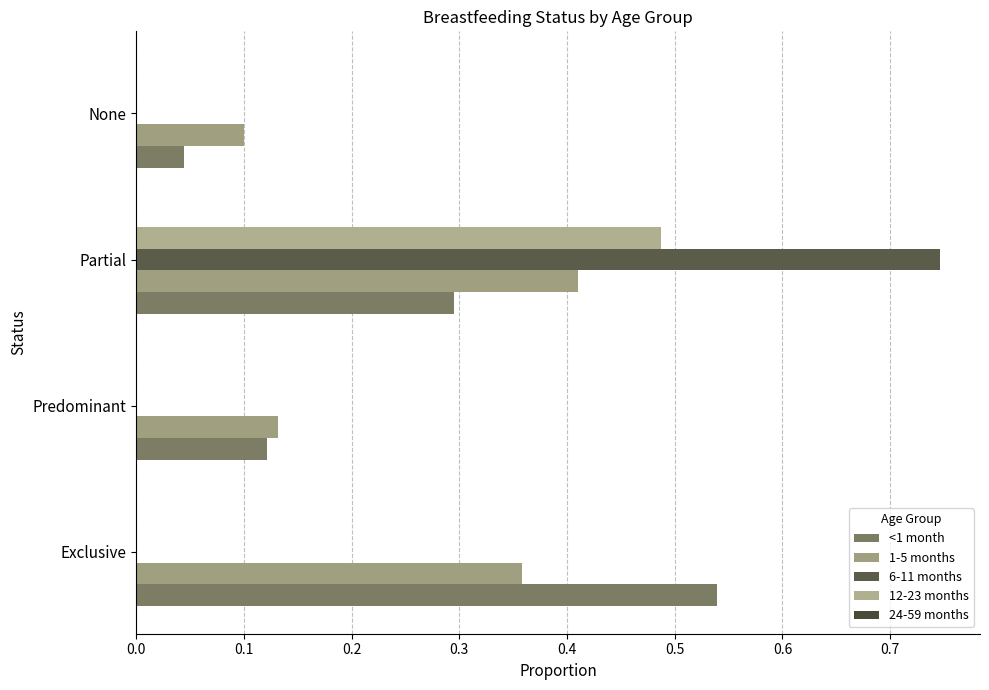

Count the number of data series in this chart.

4